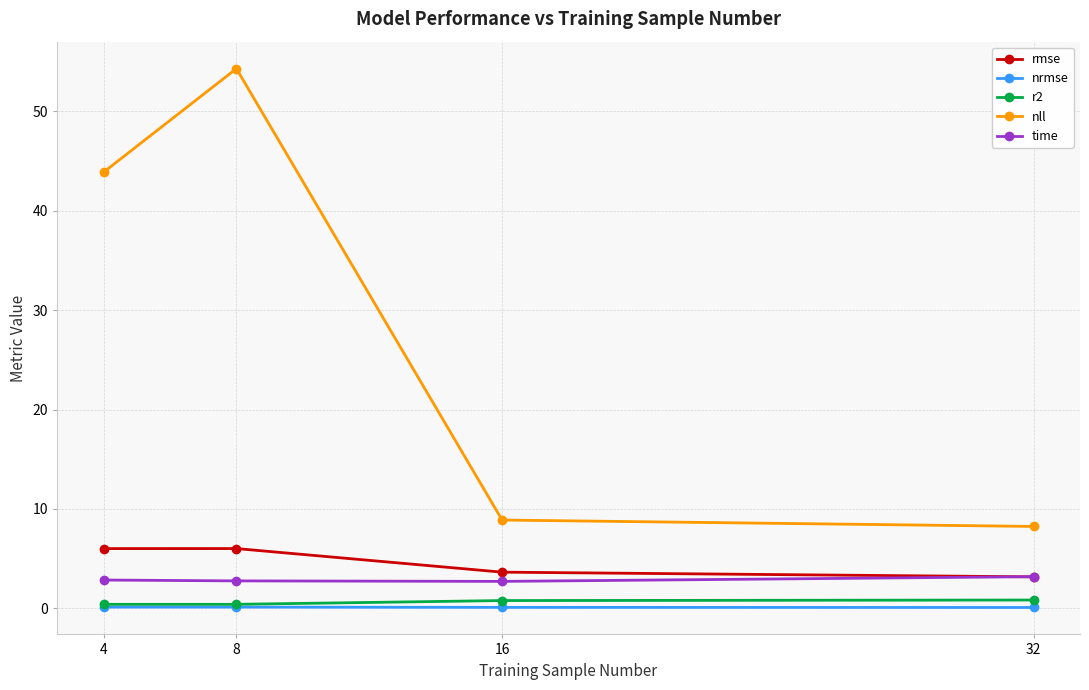

Is it true that nll equals 1.9 at 32?

False